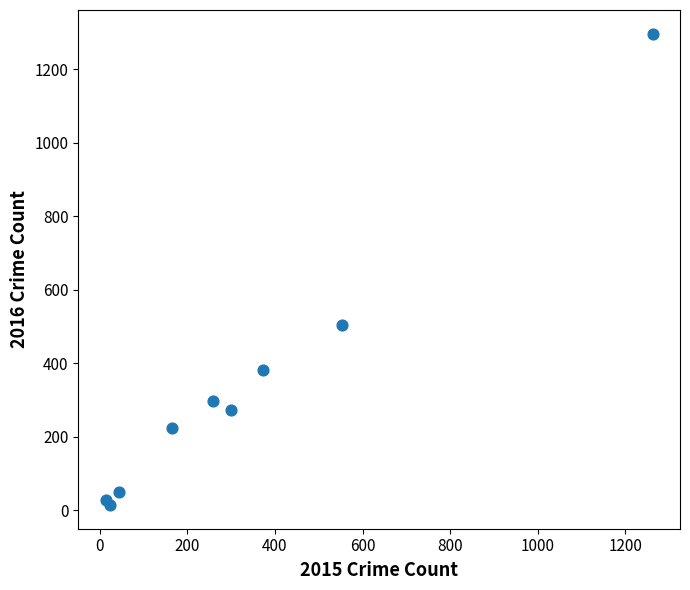

What Y value in the scatter plot is closest to 655?

505